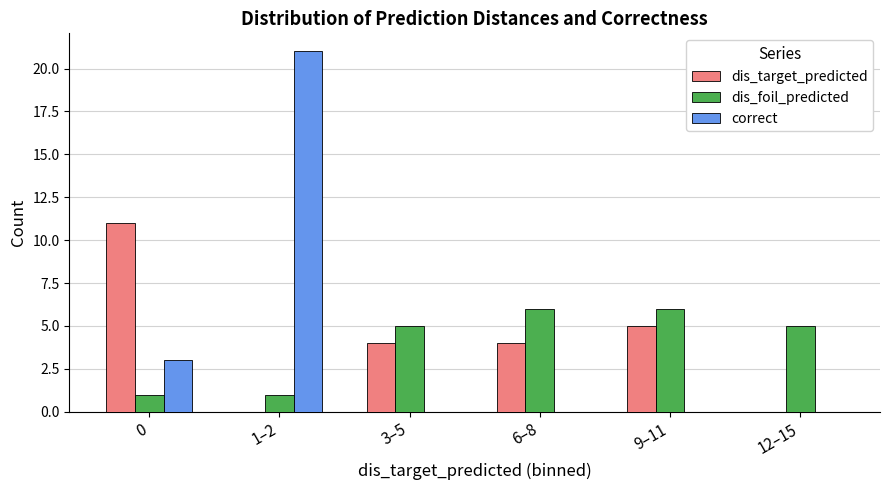

Is it true that dis_foil_predicted equals 6 at 6–8?

True